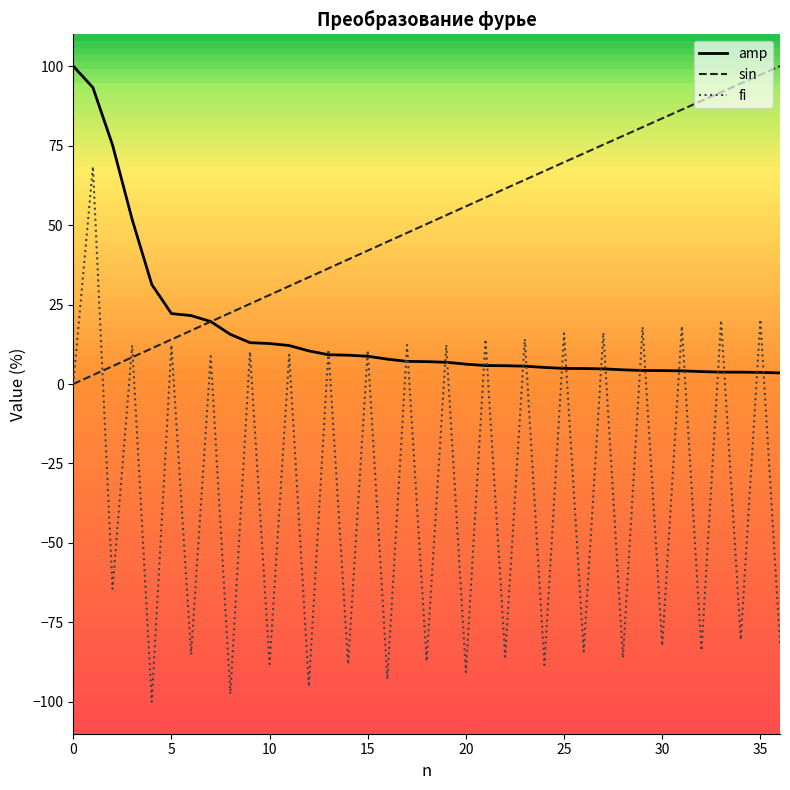

Which series has the largest range (max minus min)?

fi